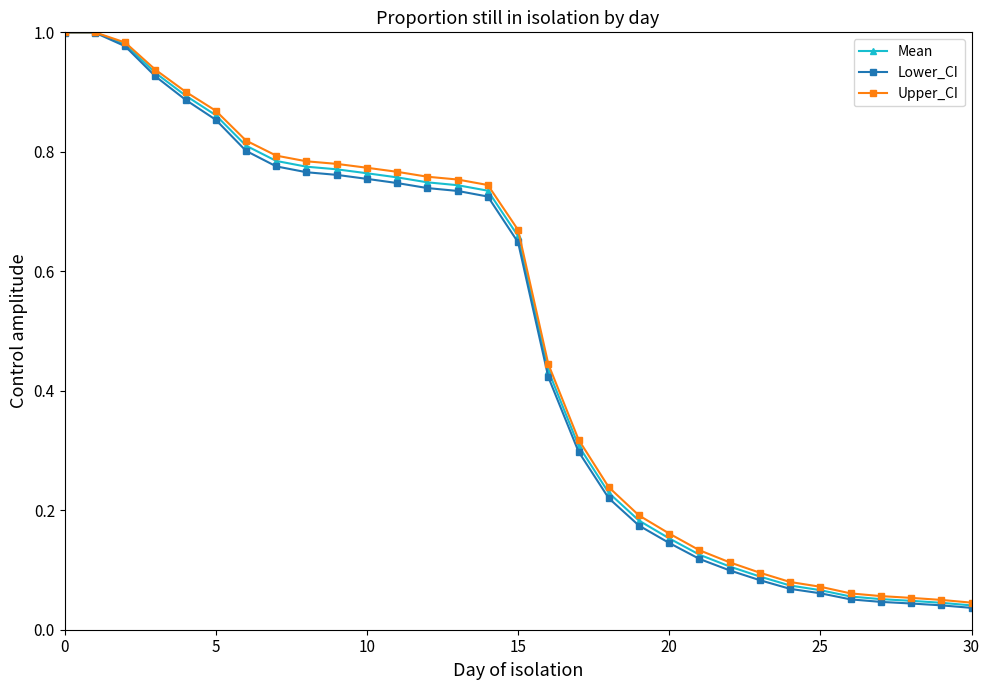

Which series has the largest range (max minus min)?

Lower_CI